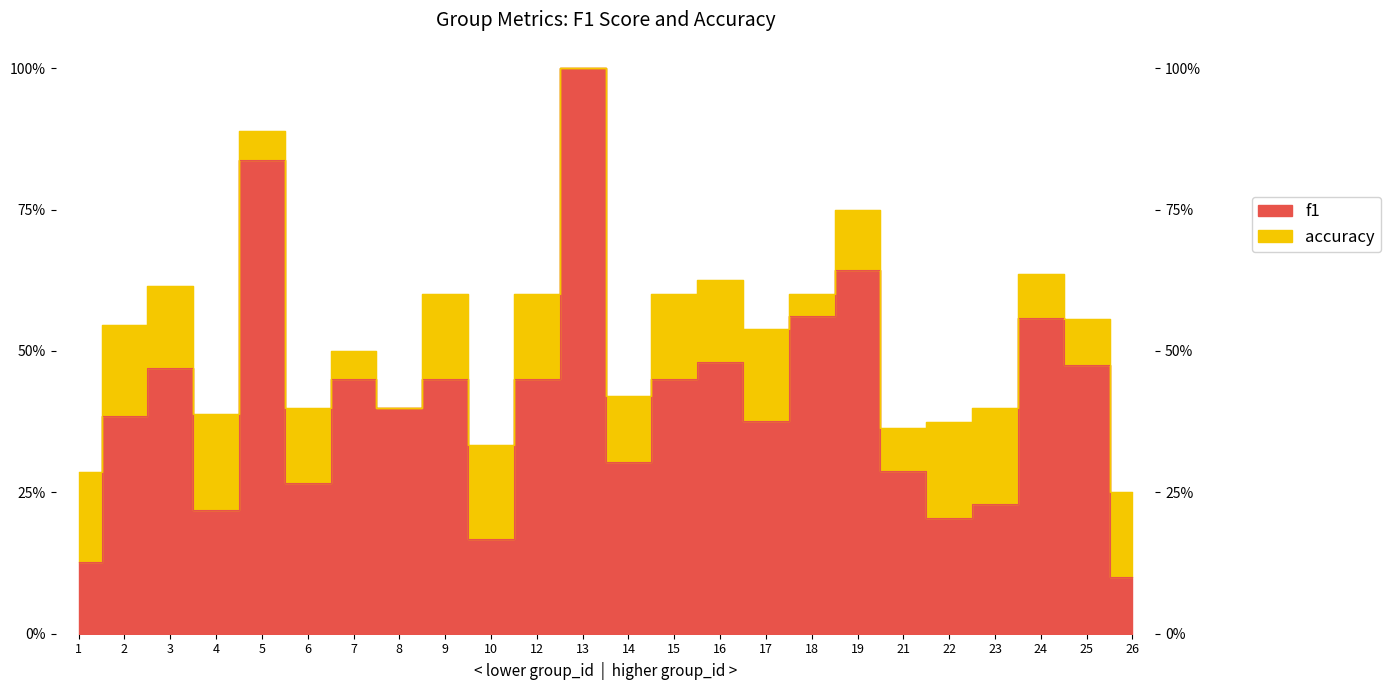

What is the smallest value displayed?

0.1